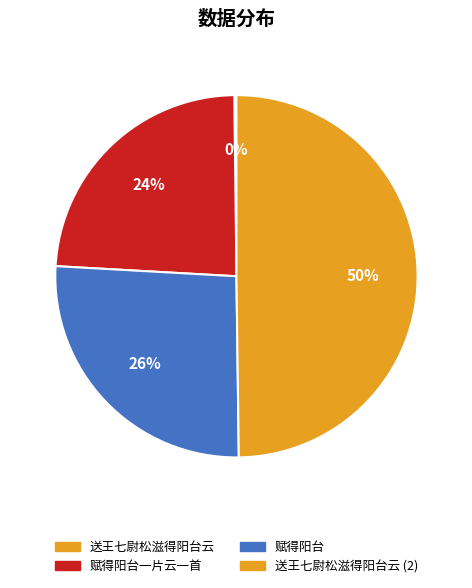

Which slice is the largest?

送王七尉松滋得阳台云